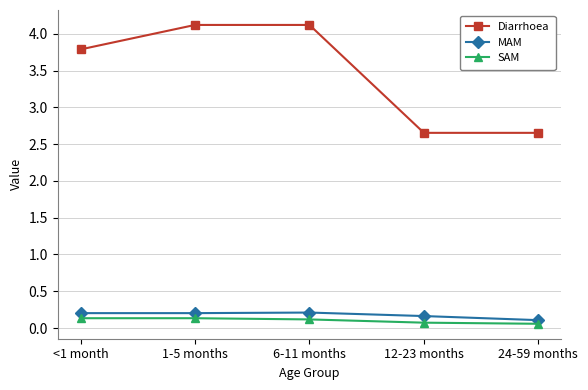

What is the approximate value of Diarrhoea at <1 month?

3.8